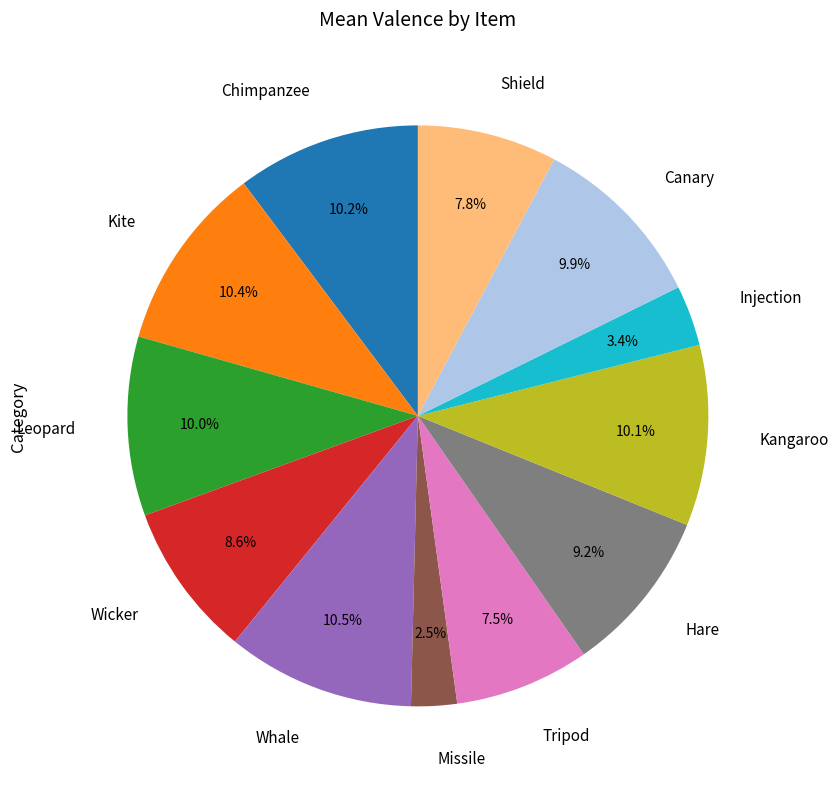

Does Wicker account for over 50% of the chart?

No